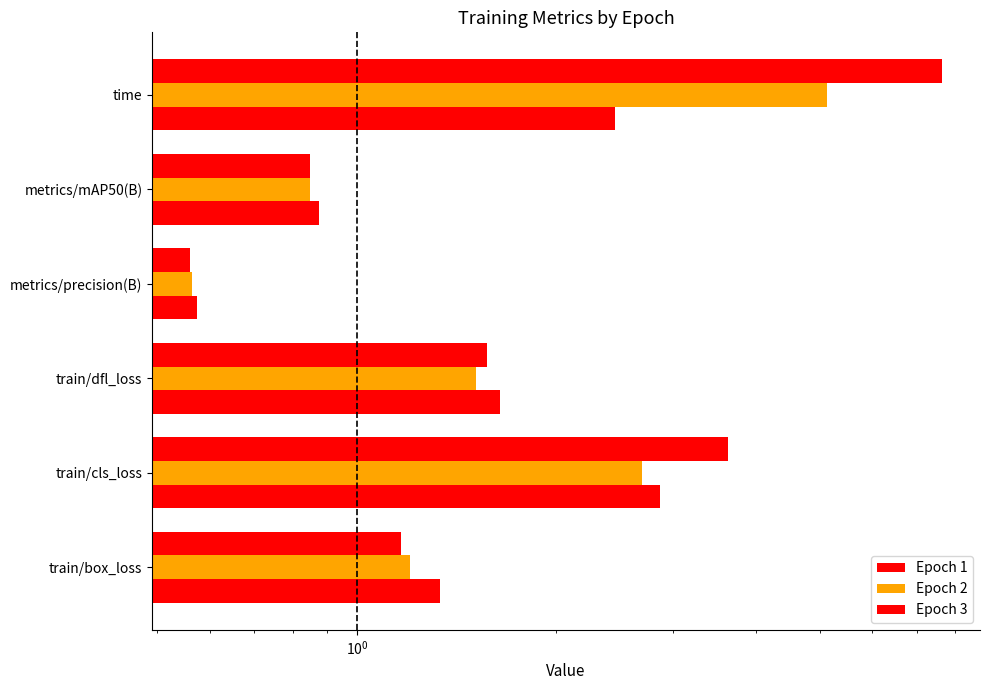

Does the chart contain any negative values?

No